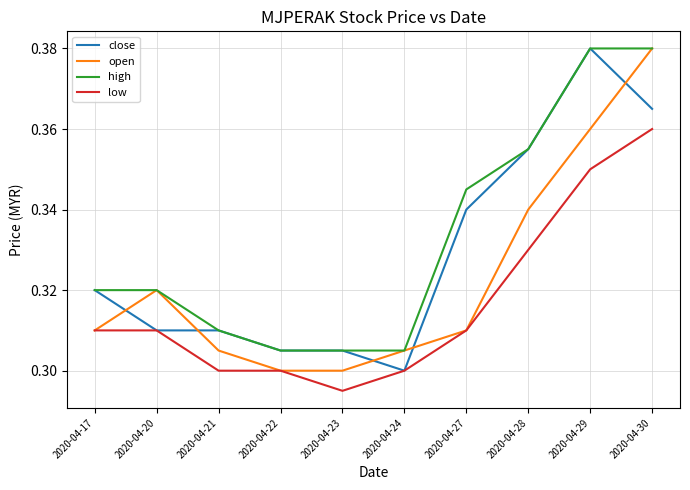

The value of high at 2020-04-27 is 0.3. True or false?

True